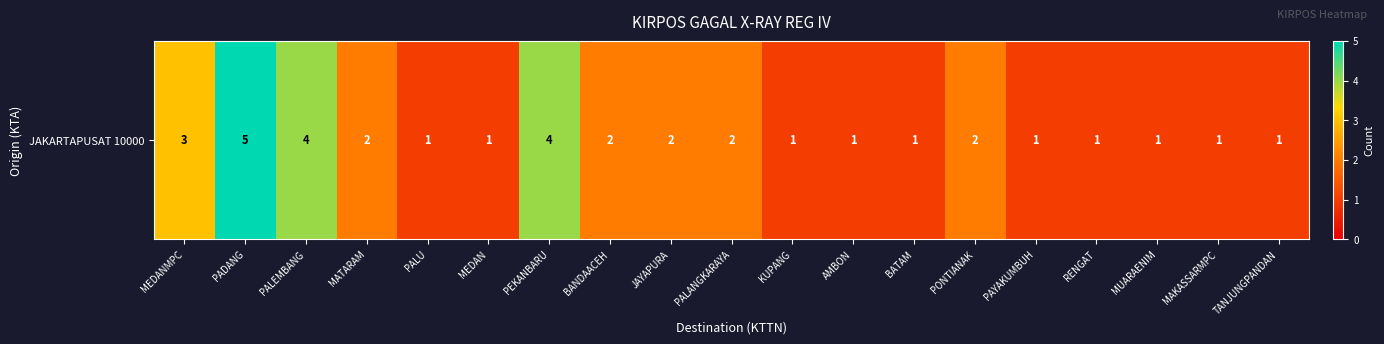

What is the difference between the maximum and minimum values?

4